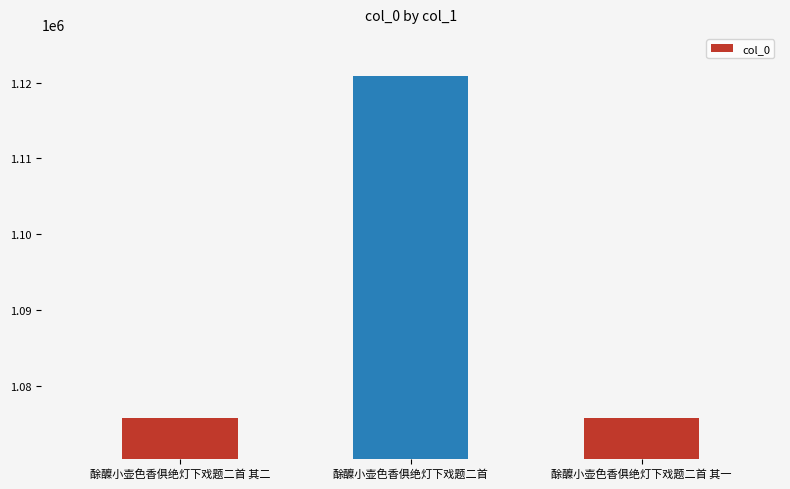

What is the label of the 1st bar from the right?

酴醾小壶色香俱绝灯下戏题二首 其一